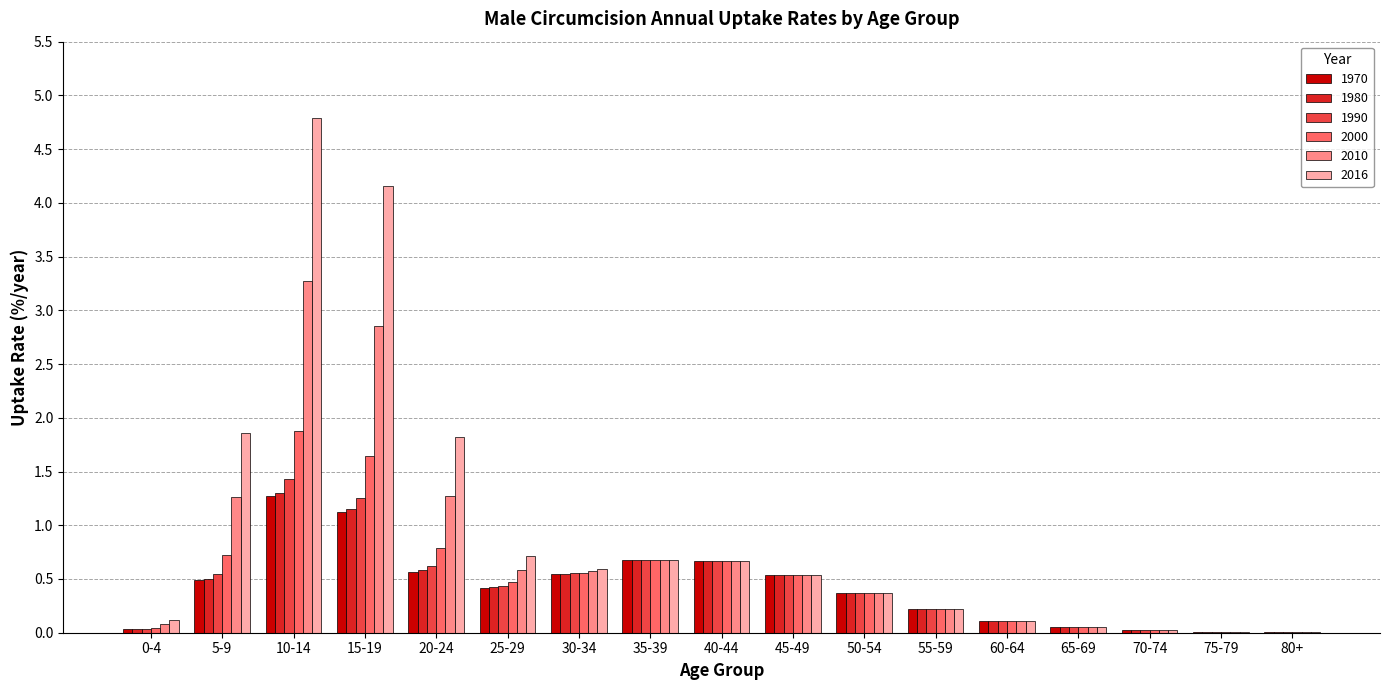

The 2000 series shows 0.2 at 55-59. True or false?

True